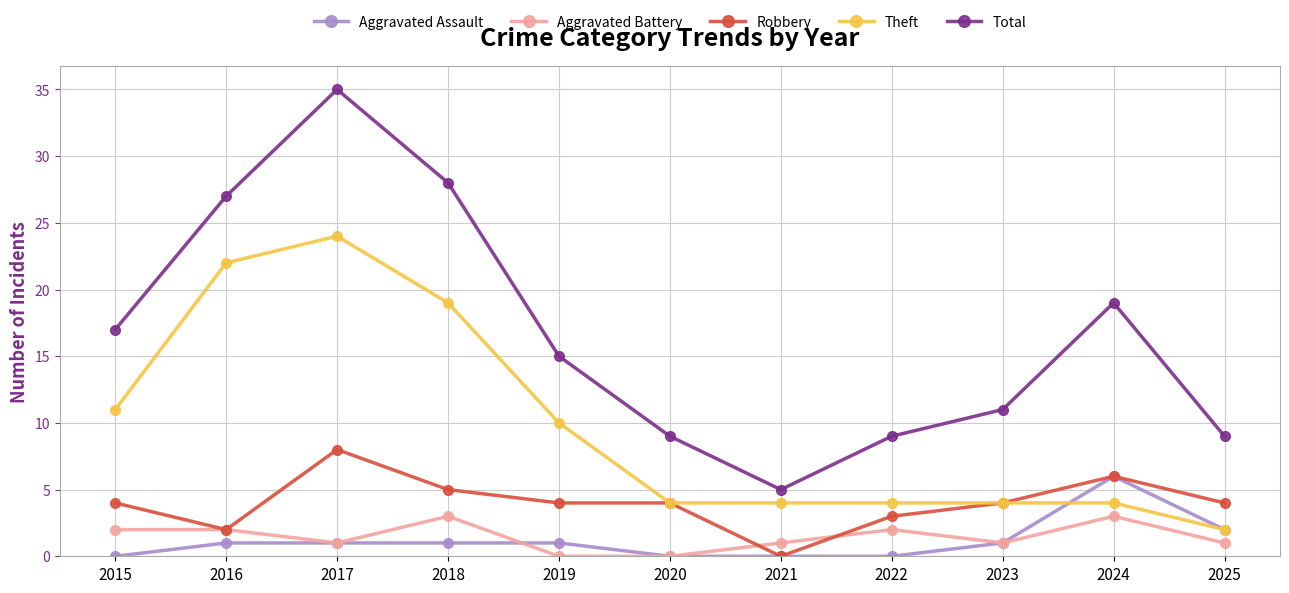

Reading left to right, list all the values displayed in this chart.

Aggravated Assault: 0	1	1	1	1	0	0	0	1	6	2
Aggravated Battery: 2	2	1	3	0	0	1	2	1	3	1
Robbery: 4	2	8	5	4	4	0	3	4	6	4
Theft: 11	22	24	19	10	4	4	4	4	4	2
Total: 17	27	35	28	15	9	5	9	11	19	9